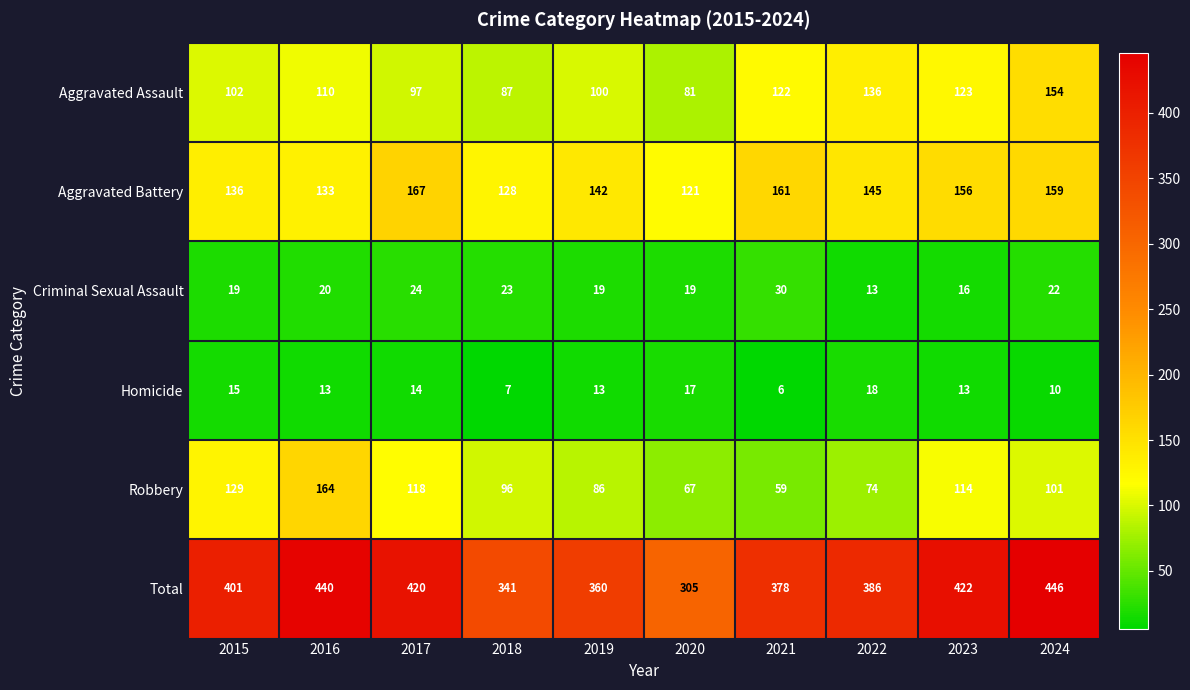

What is the greatest value displayed?

446